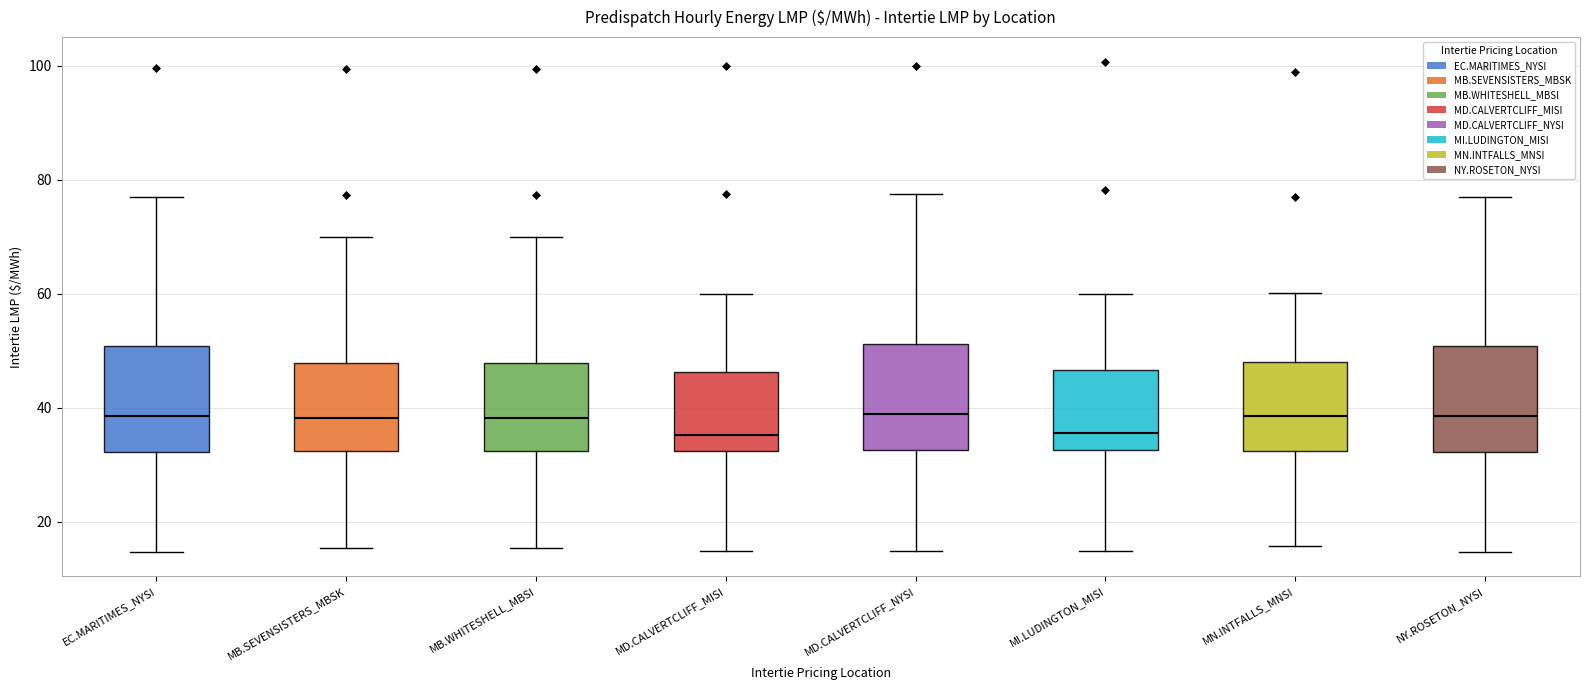

Where is the lower edge of the box for MN.INTFALLS_MNSI on the y-axis? The values are not printed on the chart, so give them approximately, as read against the axis.

32